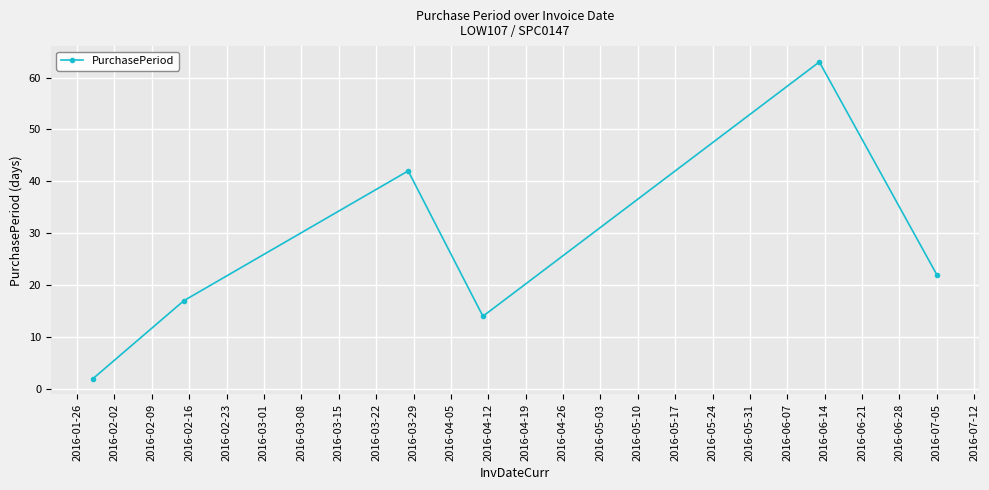

What is the average value?

27